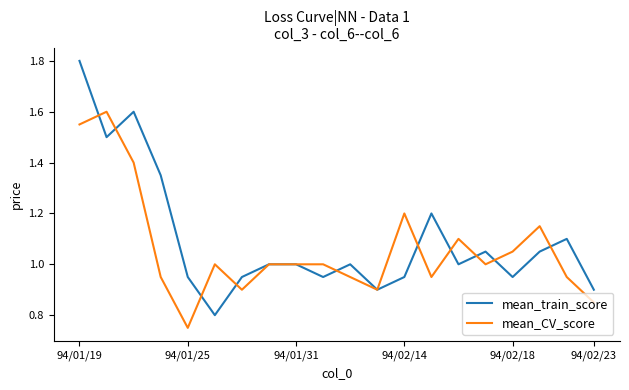

Which series has the largest range (max minus min)?

mean_train_score